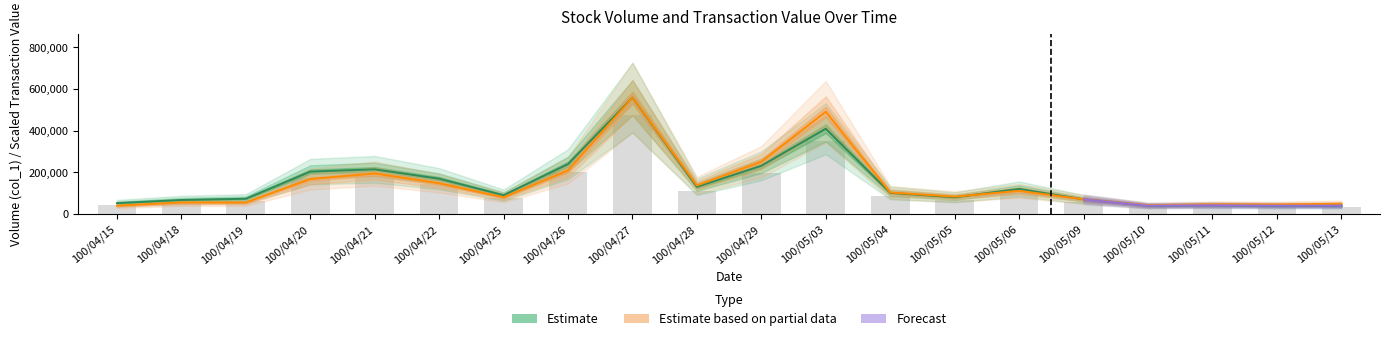

The Transaction Value (col_2) series shows 558000.0 at 100/04/27. True or false?

True